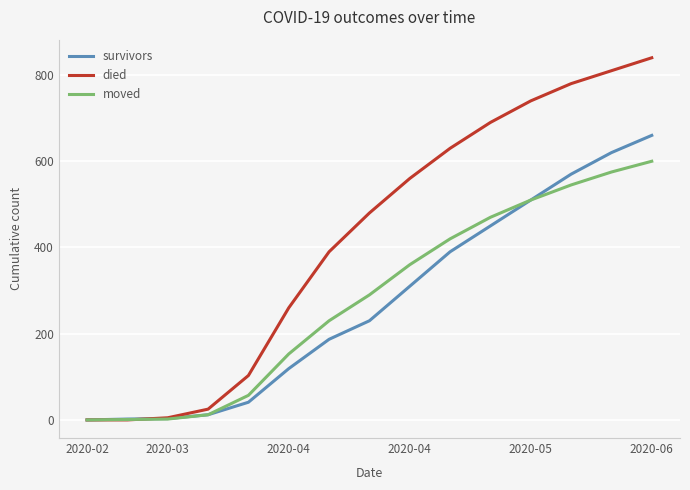

Rank the series by their maximum value, from highest to lowest.

died, survivors, moved